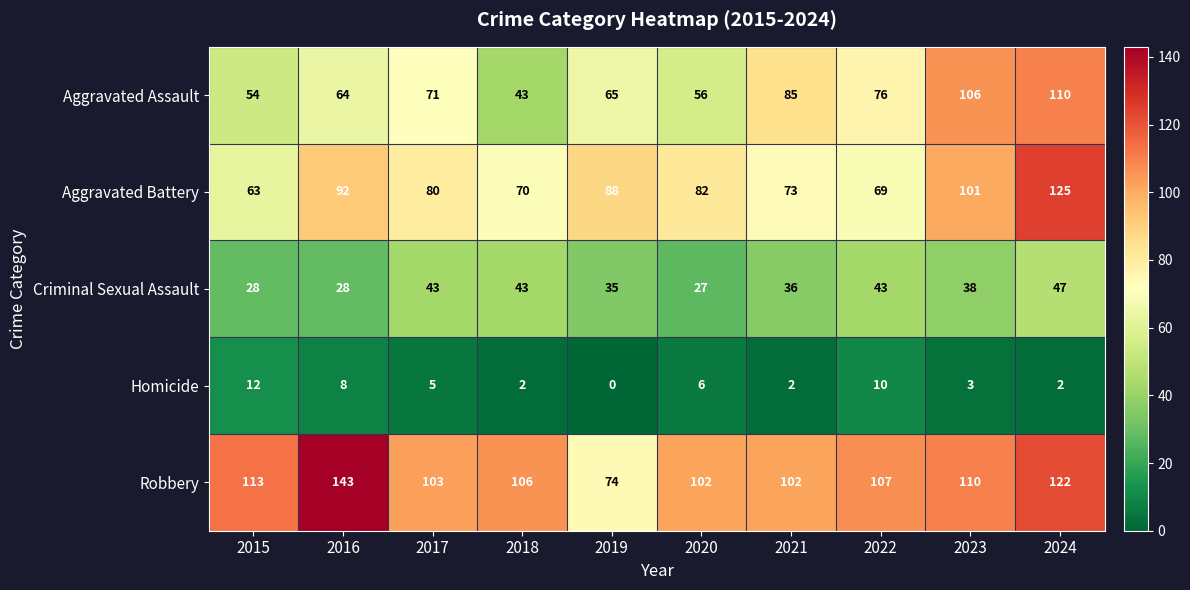

What is the difference between the Aggravated Battery values at 2024 and 2020?

43